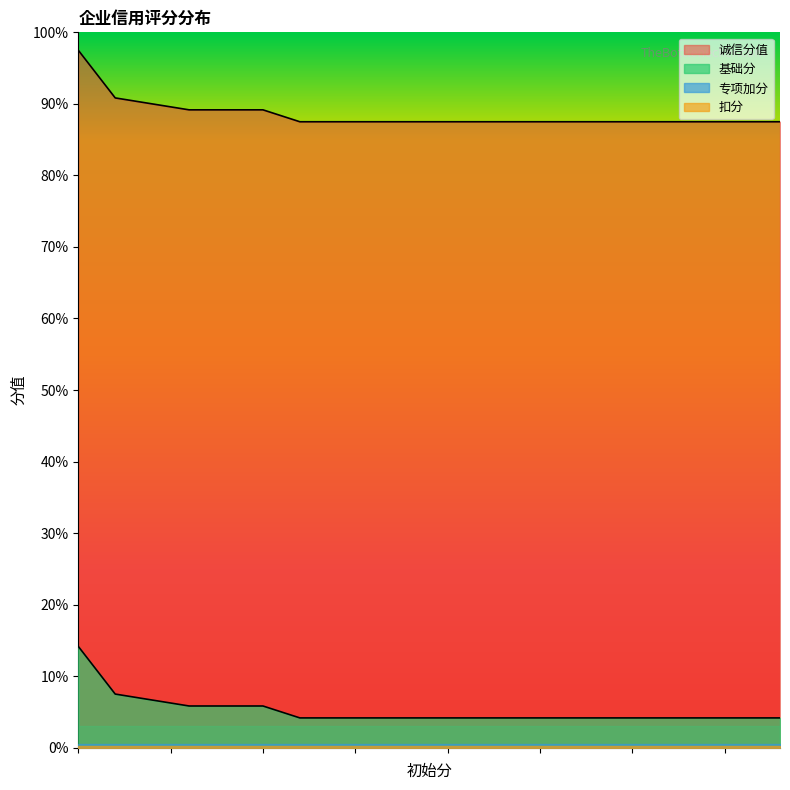

Which series has the largest total across all categories?

诚信分值